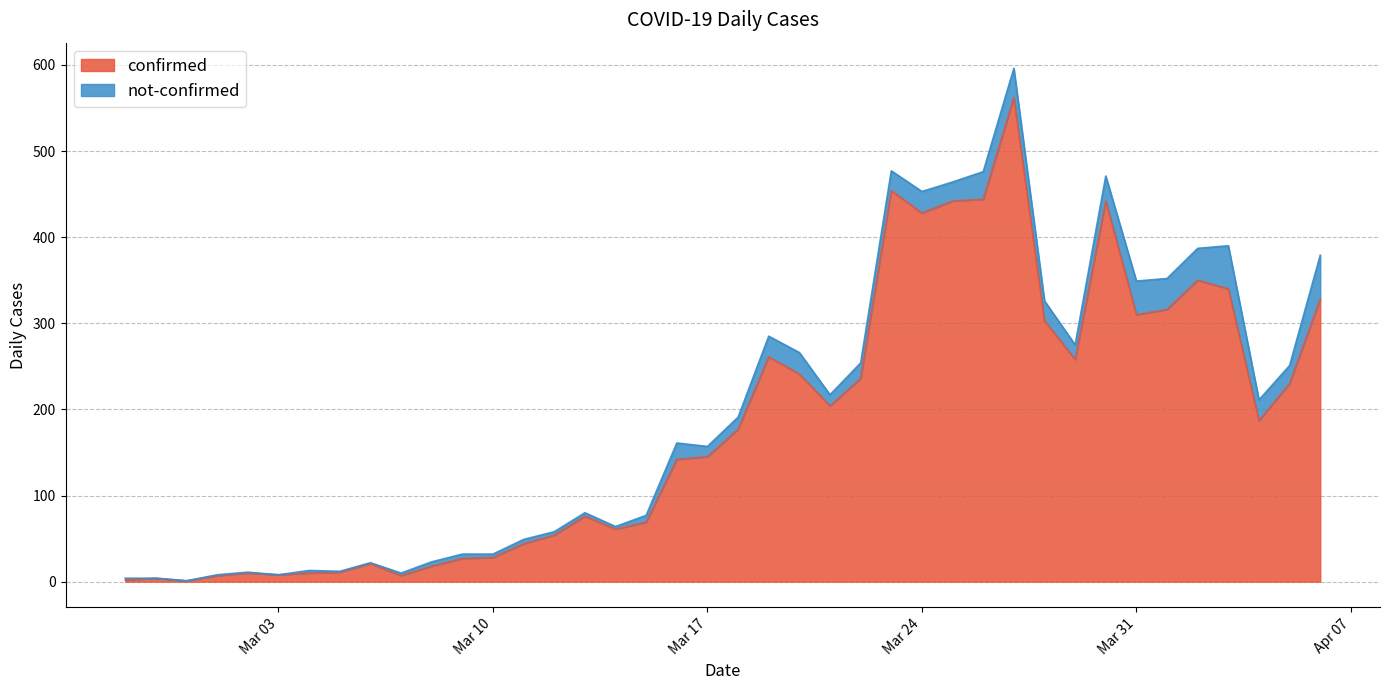

Where does the data first go above 177?

2020-03-19